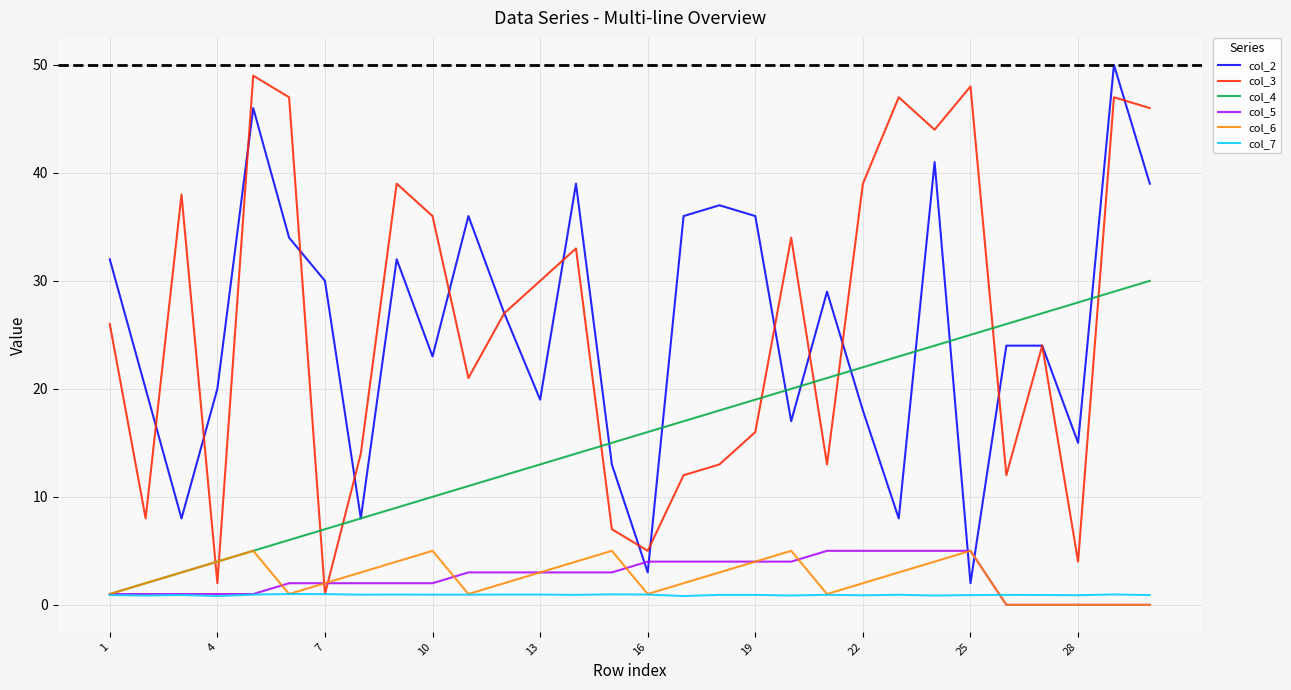

How many intersections are there between col_4 and col_3?

10